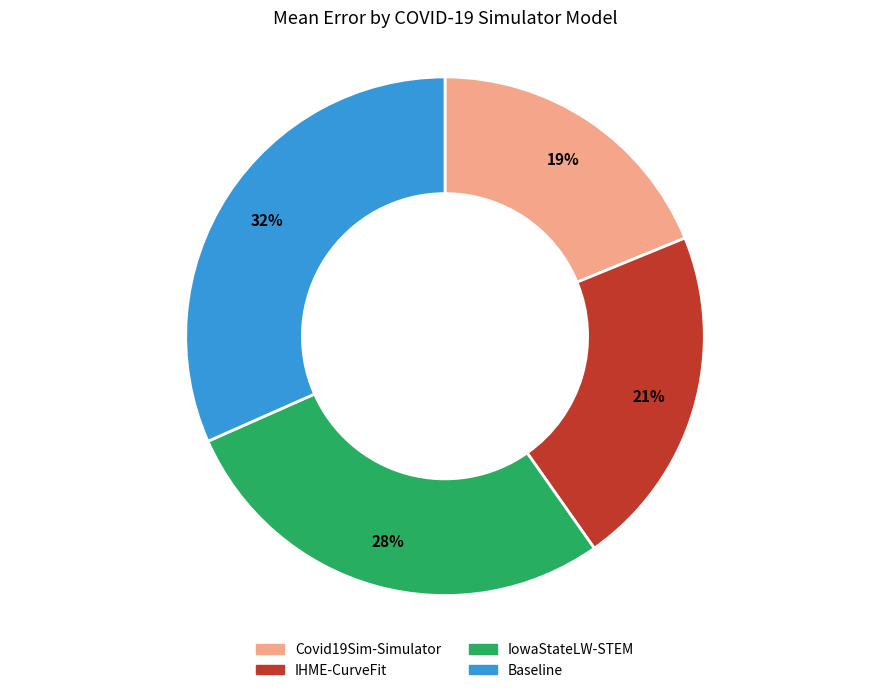

Between Baseline and IowaStateLW-STEM, which is larger?

Baseline